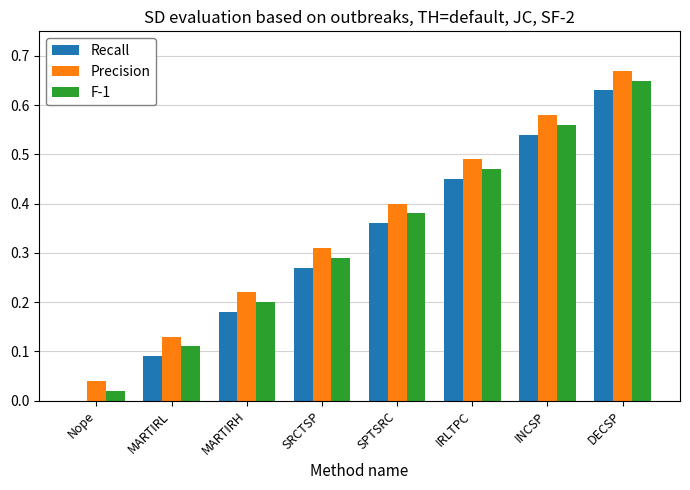

At which label does Recall reach its peak?

DECSP